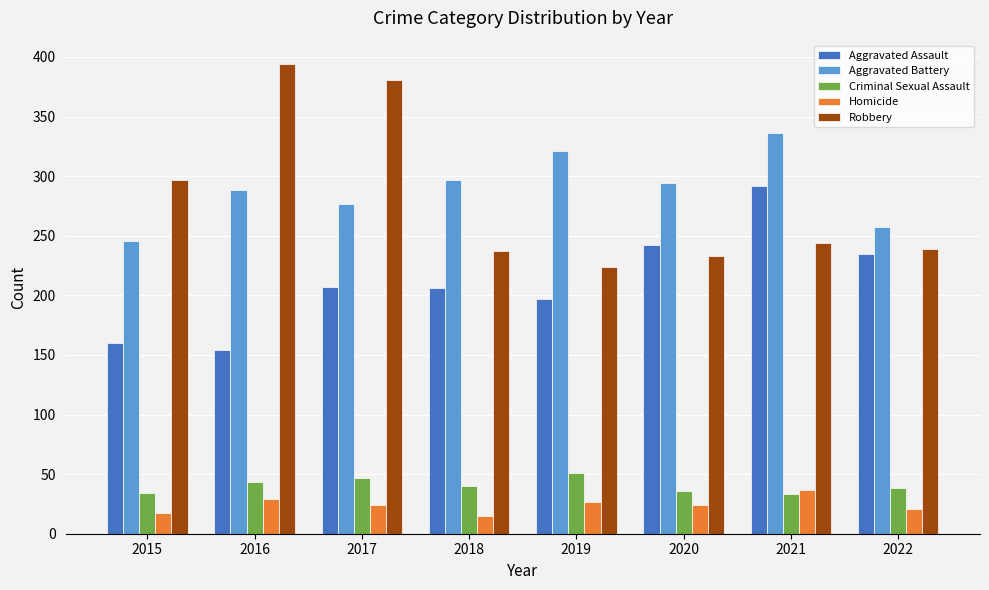

What is the maximum value shown in the chart?

394